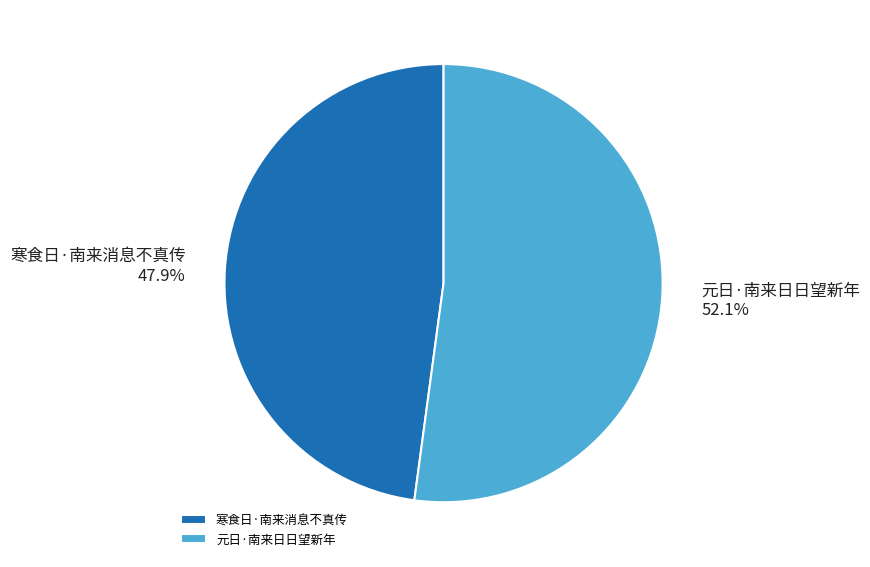

How much of the chart is everything except 元日·南来日日望新年?

47.9%